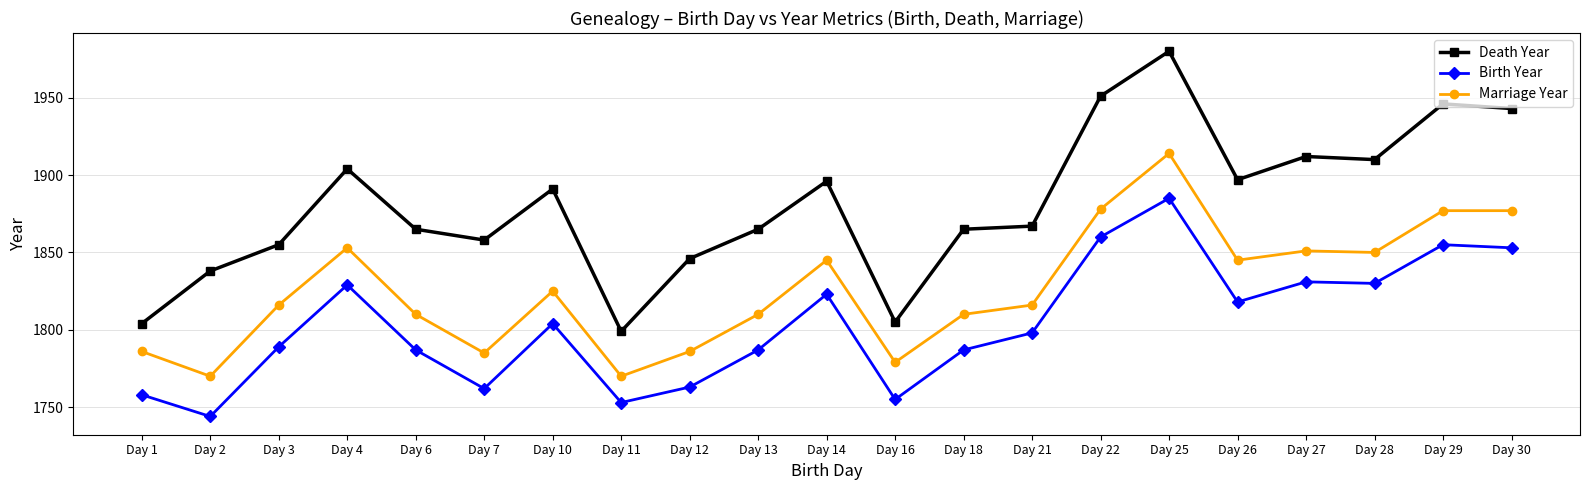

Which series has the largest total across all categories?

Death Year